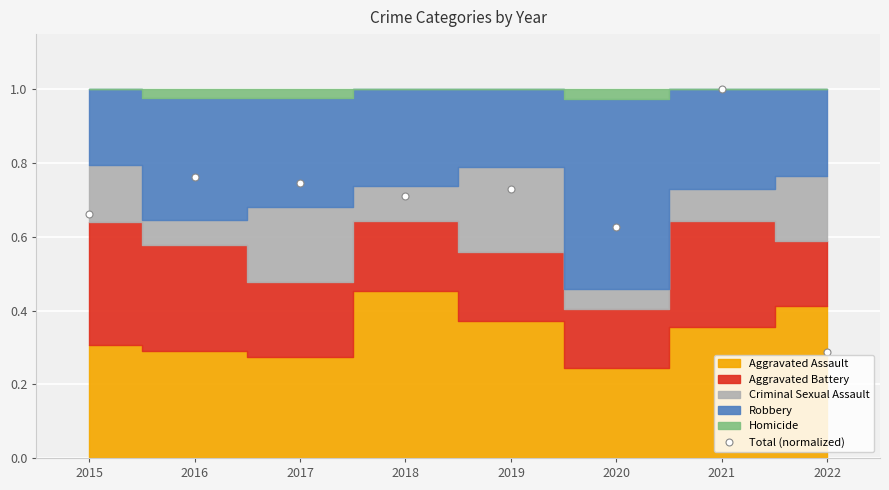

What value does the data have at 2018?

0.7